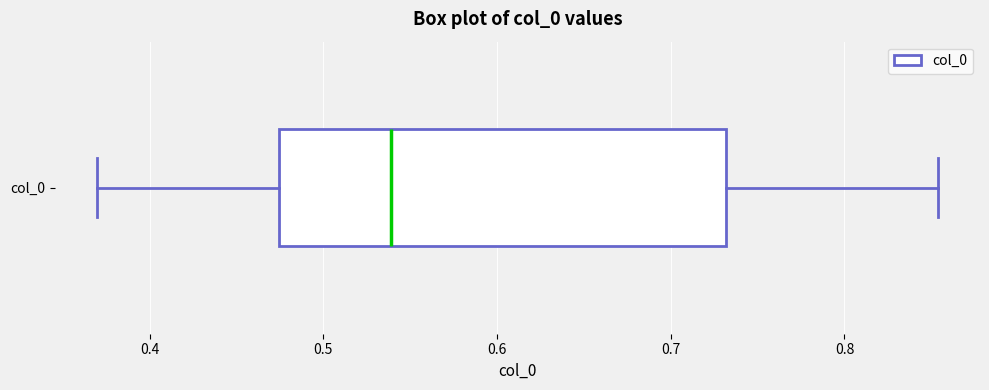

Transcribe this box plot: give where the median line is, the range the box spans, and where the two whiskers end, as read against the x-axis. The values are not printed on the chart, so give them approximately, as read against the axis.

median 0.54, box 0.47 to 0.73, whiskers 0.37 to 0.85